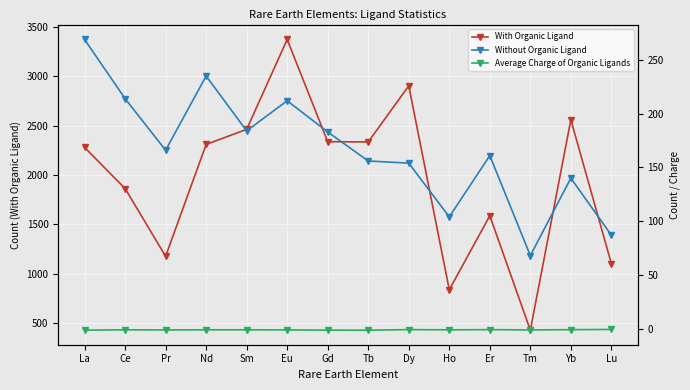

What is the difference between the second highest and second lowest values in the With Organic Ligand series?

2067